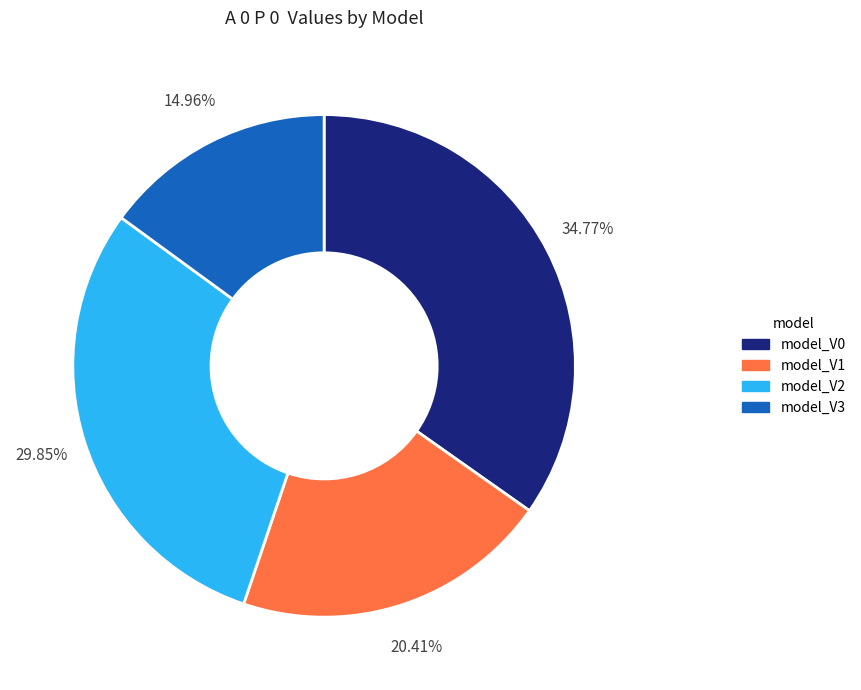

Combined, do model_V1 and model_V2 account for over 50%?

Yes